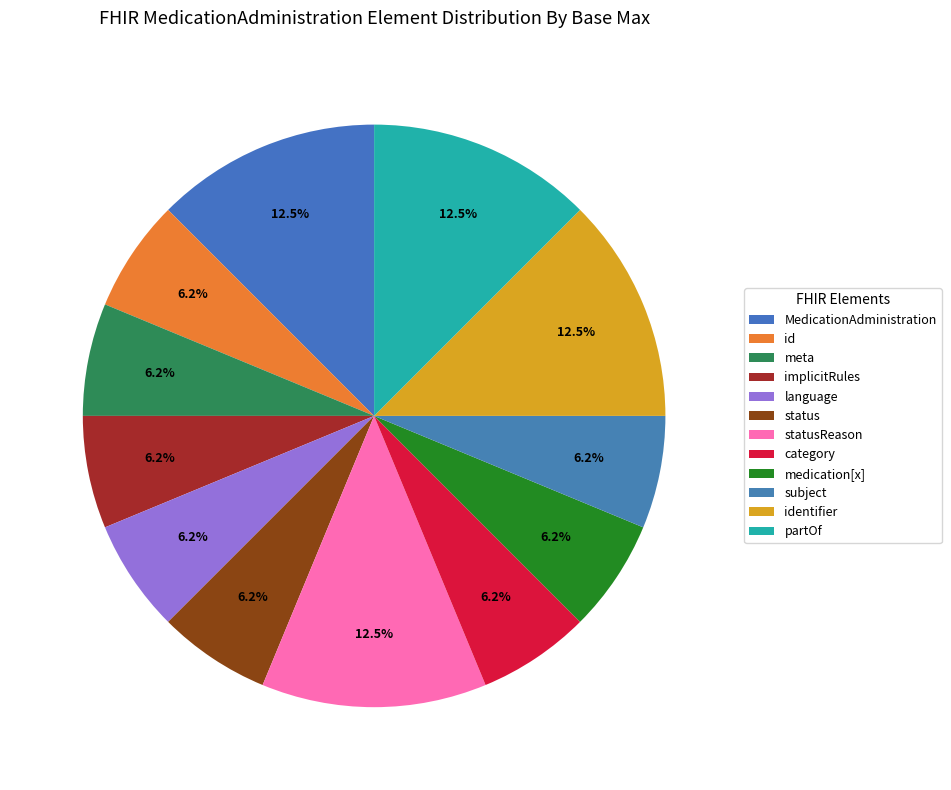

Count the number of slices in the pie.

12